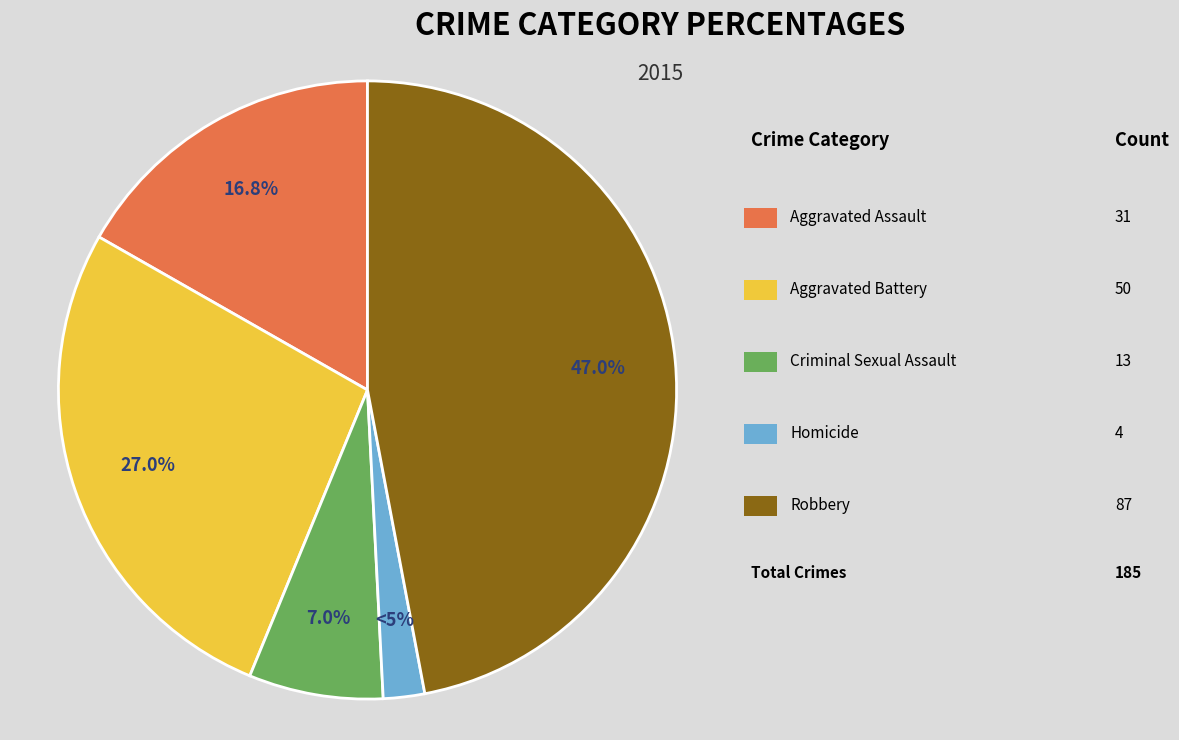

What is the smallest slice in the pie chart?

Homicide